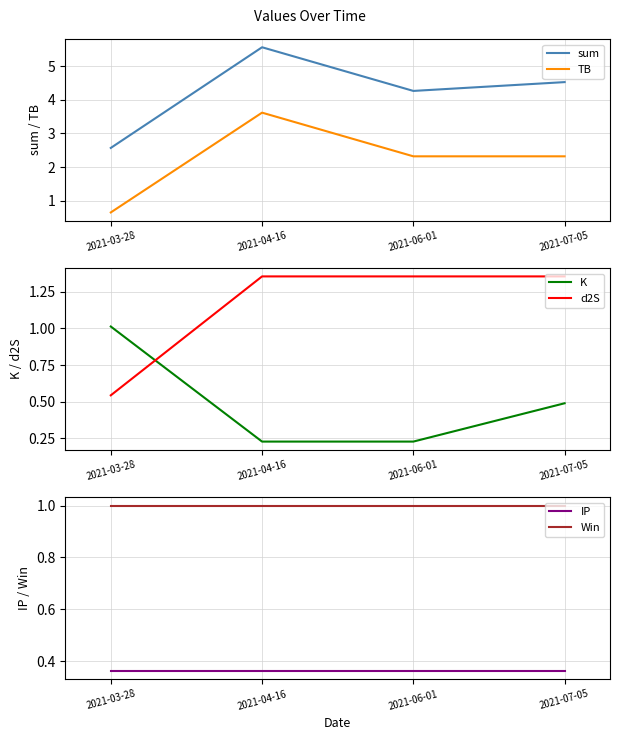

At how many categories does at least one series exceed 3?

3